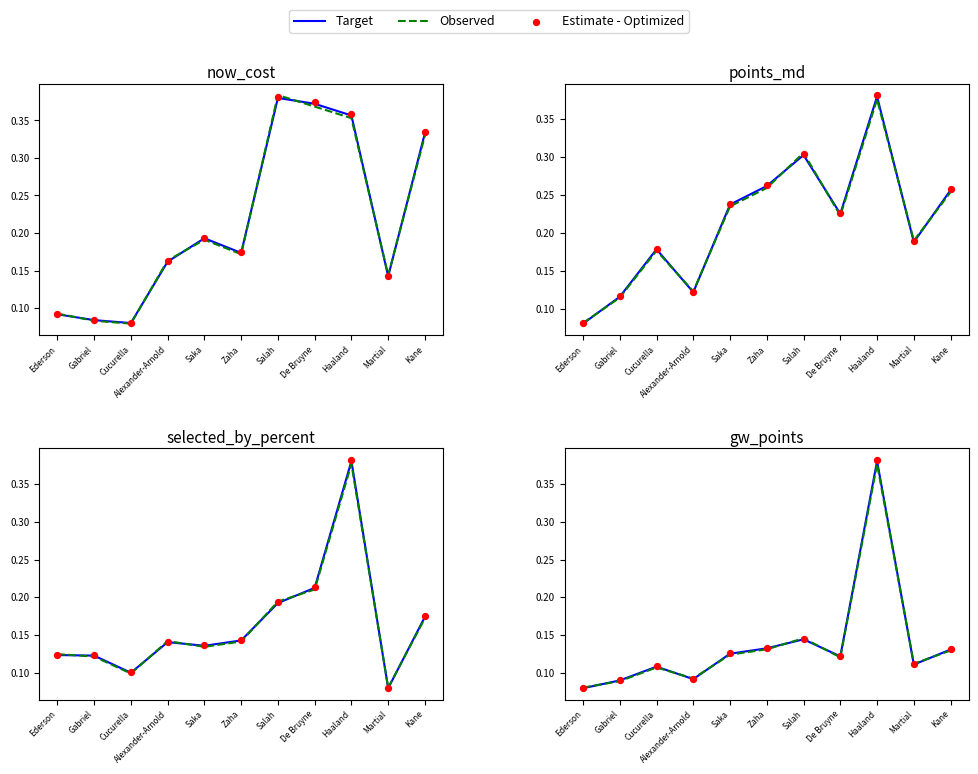

Which series has the widest spread of Y values?

Estimate - Optimized